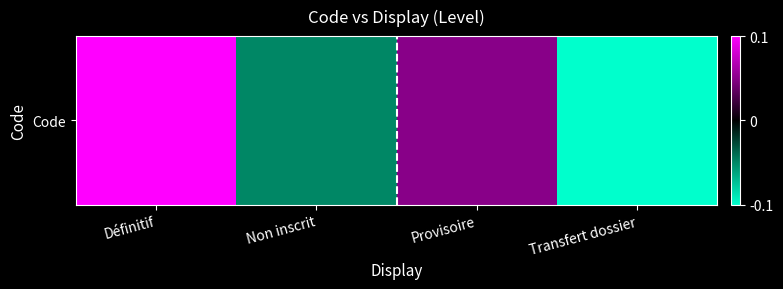

Rank the categories by value from lowest to highest.

Transfert dossier, Non inscrit, Provisoire, Définitif